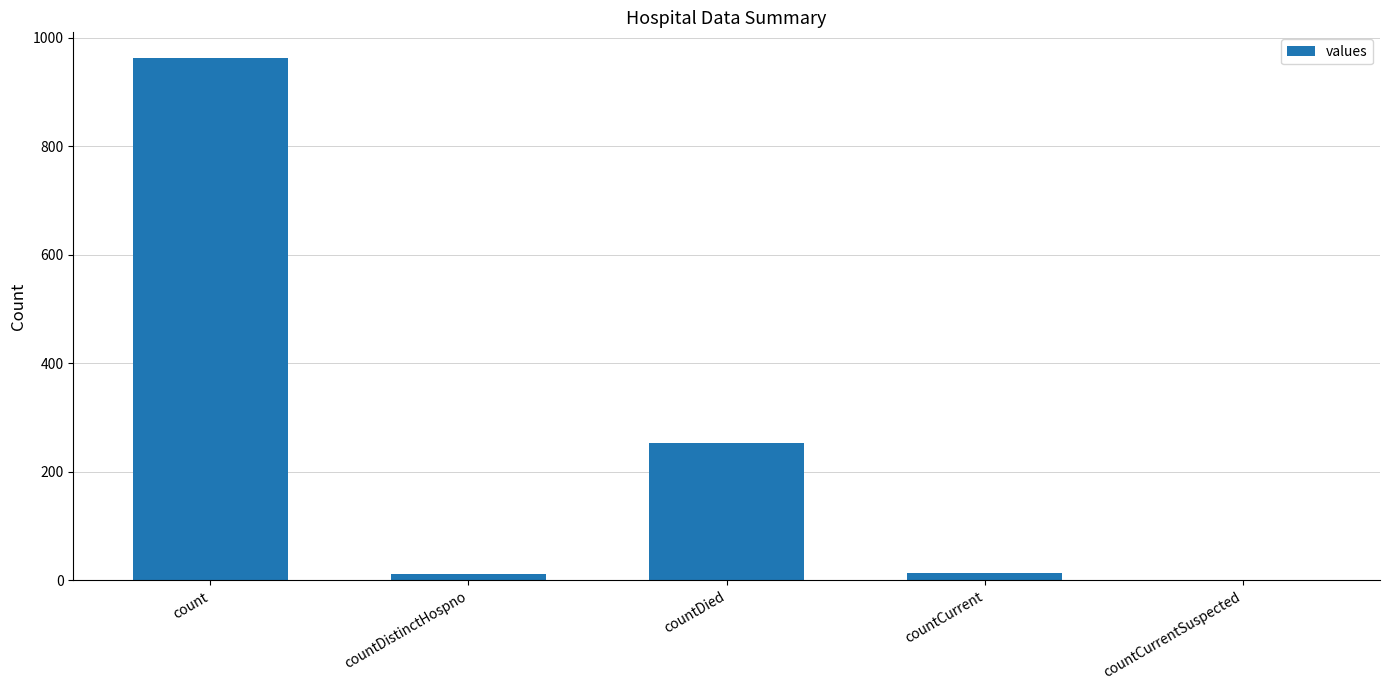

Is it true that the value at countDistinctHospno is 12?

True